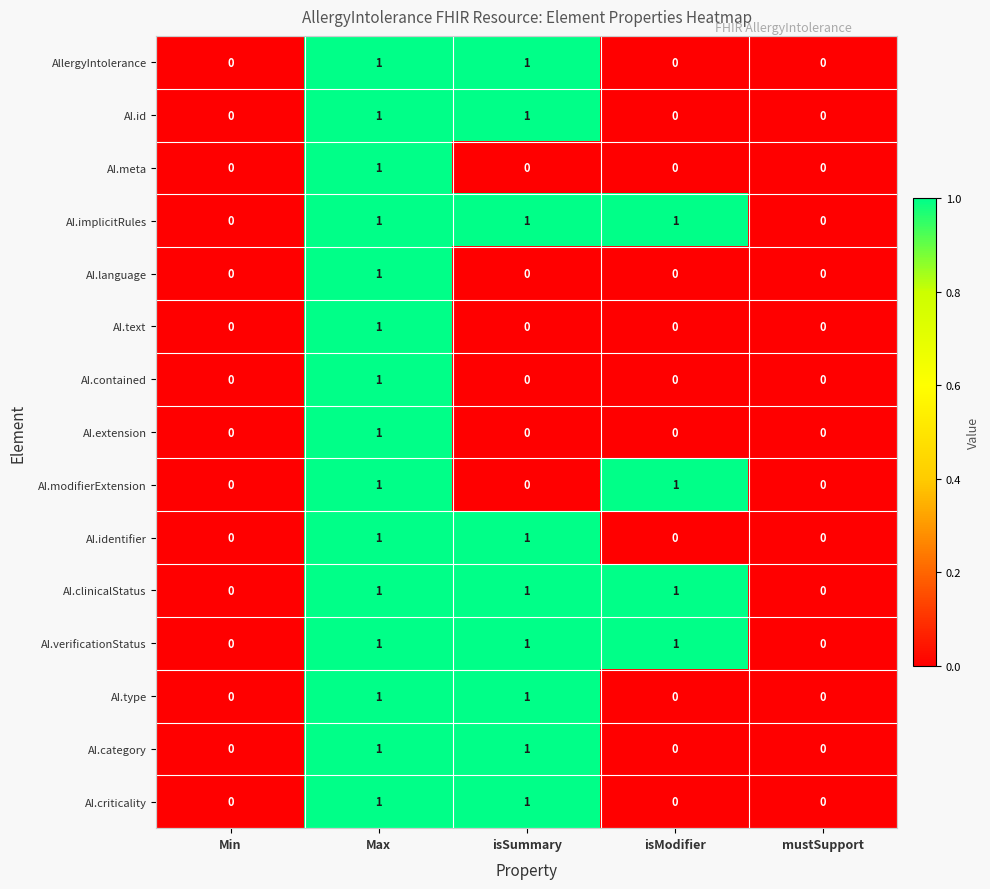

The AI.verificationStatus series shows 1 at isSummary. True or false?

True